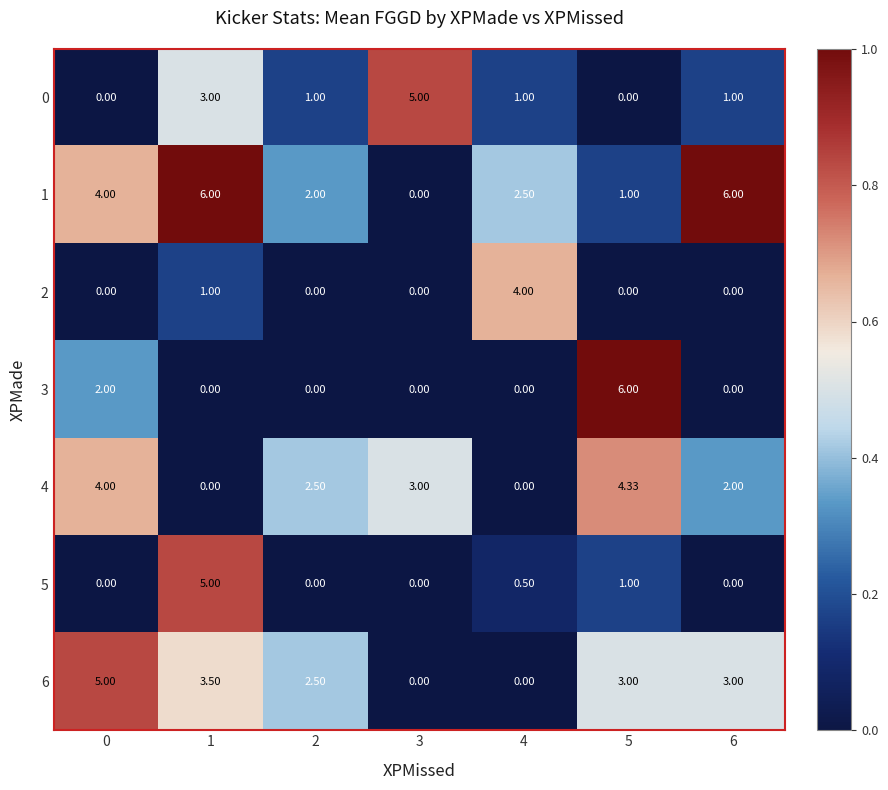

Is the value of 4 at 3 greater than the value of 3 at 1?

Yes